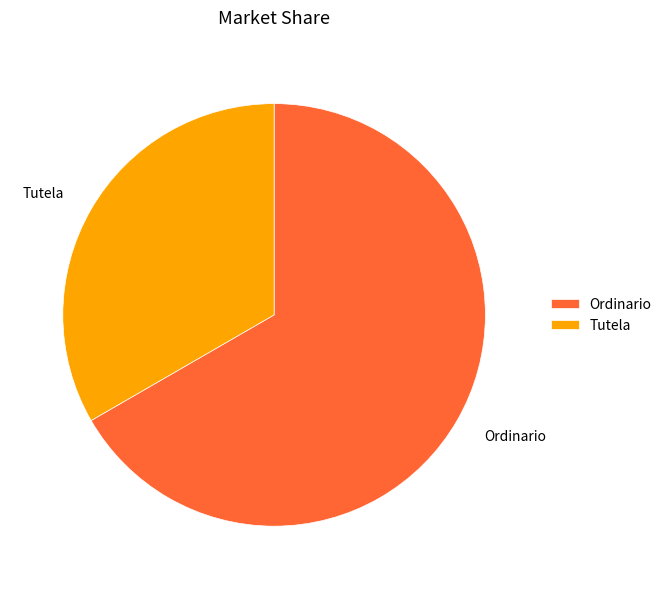

How many segments does this pie chart have?

2